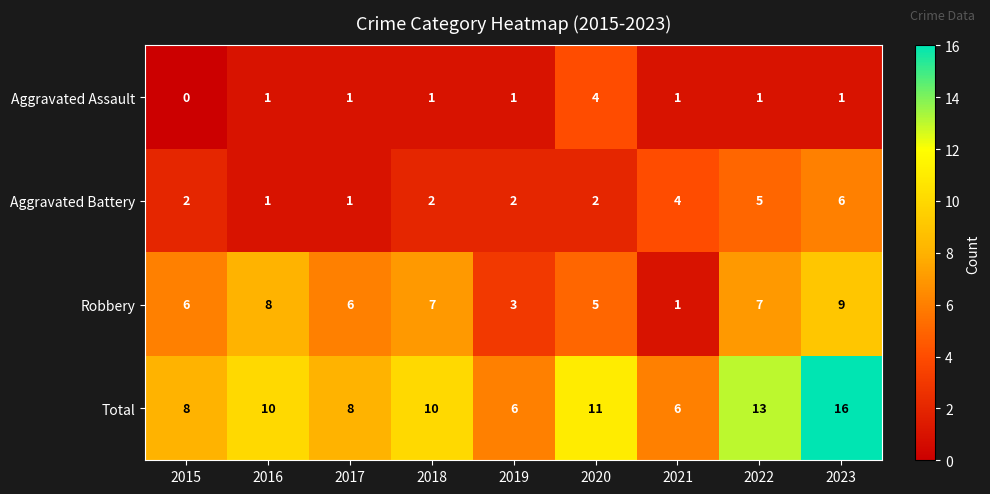

Which category has the highest value across all series?

2023